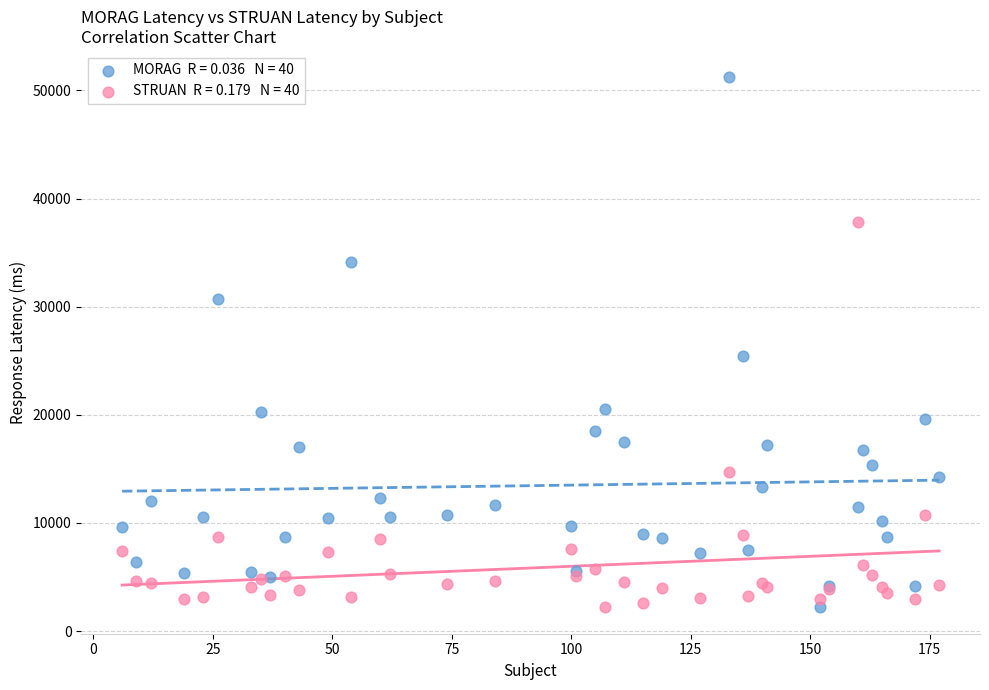

Across all series, what Y value is closest to 26705?

25468